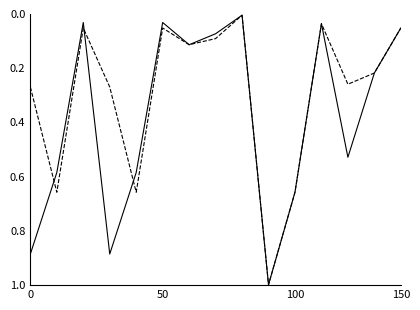

How many lines are shown in the chart?

2